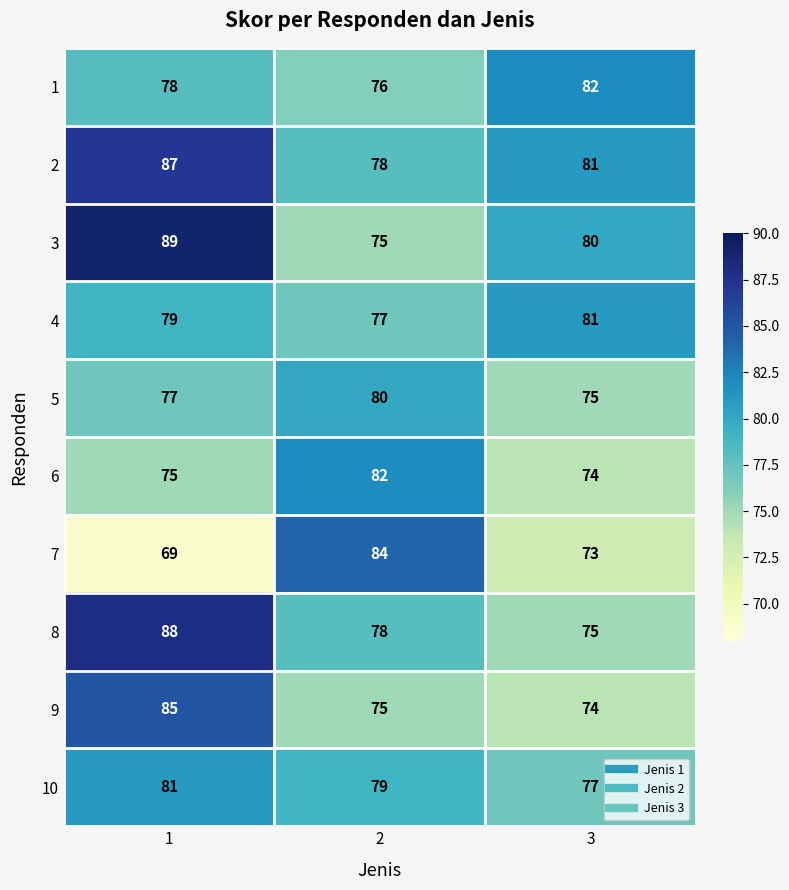

What is the difference between the highest and lowest values at 3?

9